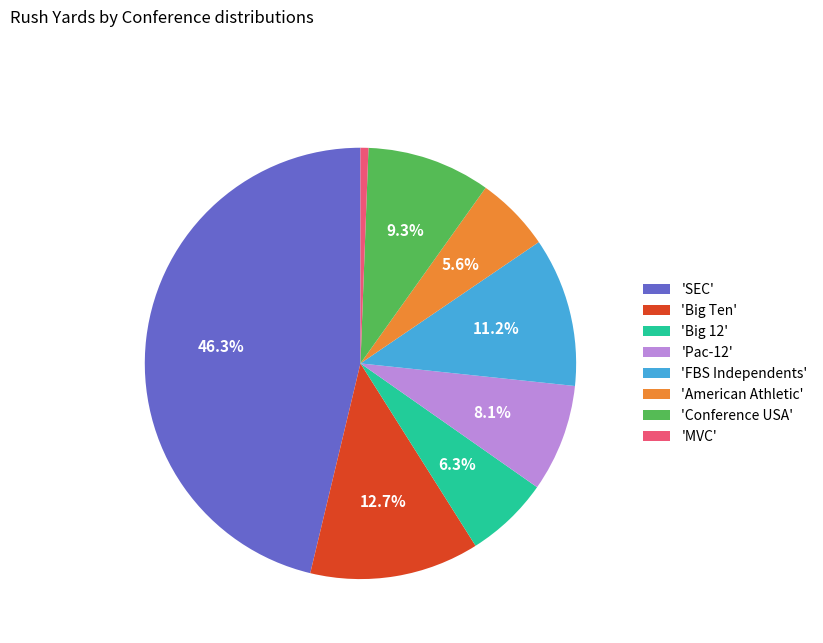

Which category has the biggest portion of the pie?

'SEC'